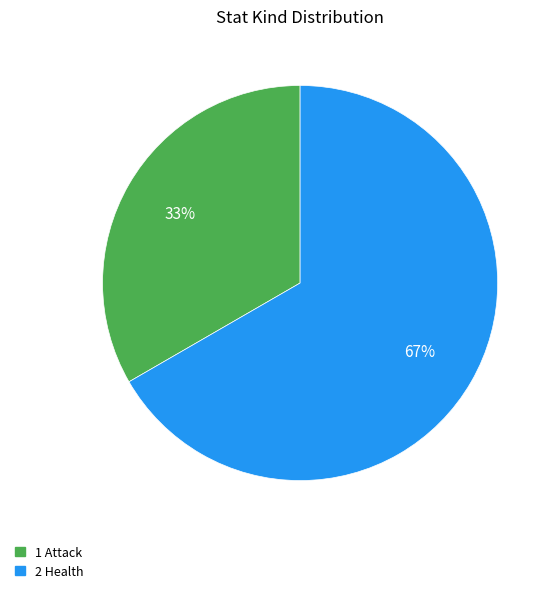

Rank the categories by value from lowest to highest.

1 Attack, 2 Health